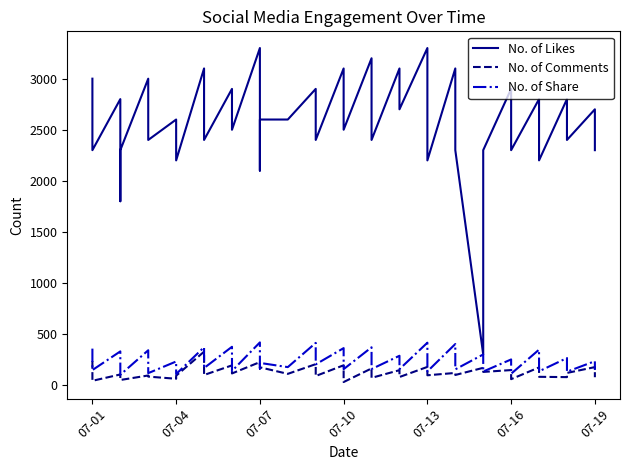

How many lines are shown in the chart?

3